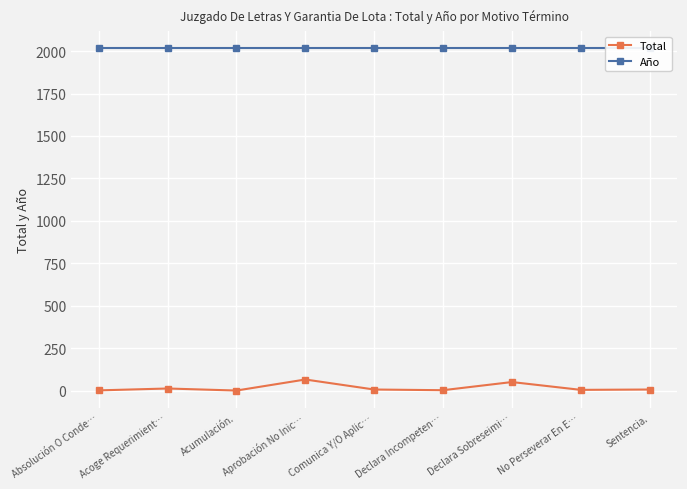

True or false: Total has a value of 1 at Acumulación..

False